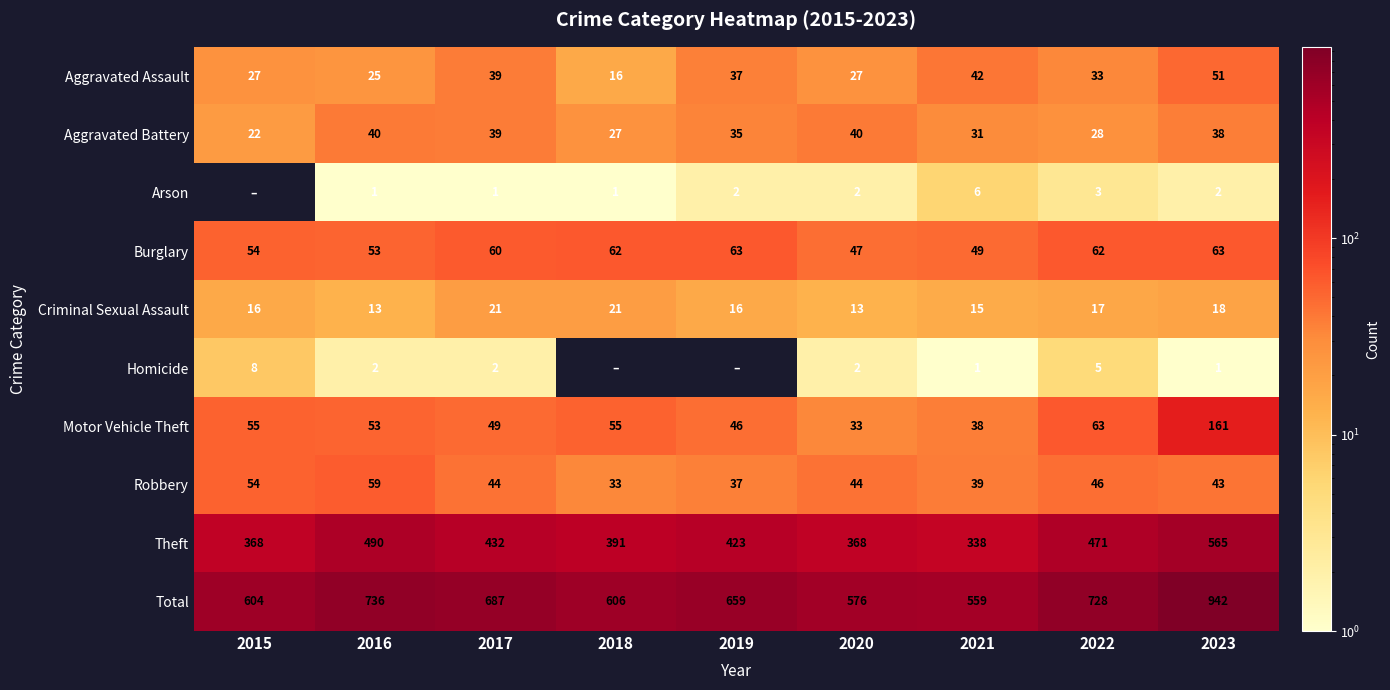

Where does the Total series first go above 659?

2016